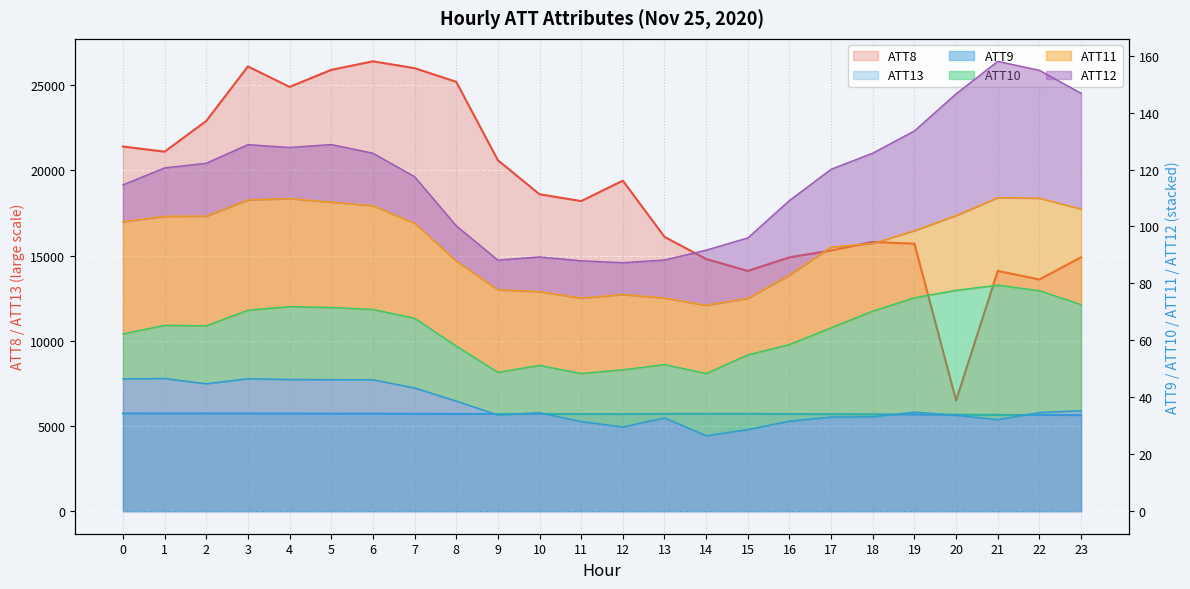

Count the number of categories in the chart.

24